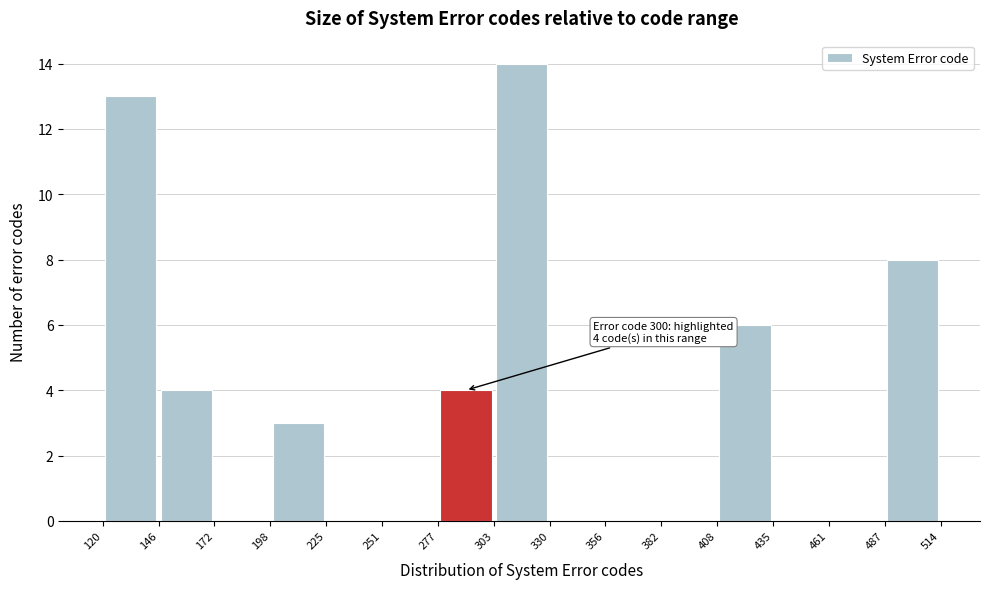

Over which range of the x-axis is the bar tallest?

303 to 330